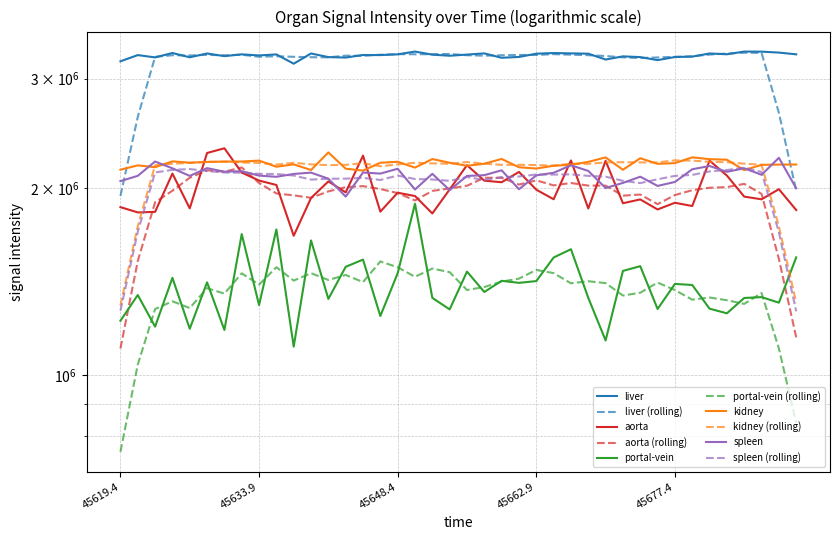

What is the maximum value for spleen?

2238529.5